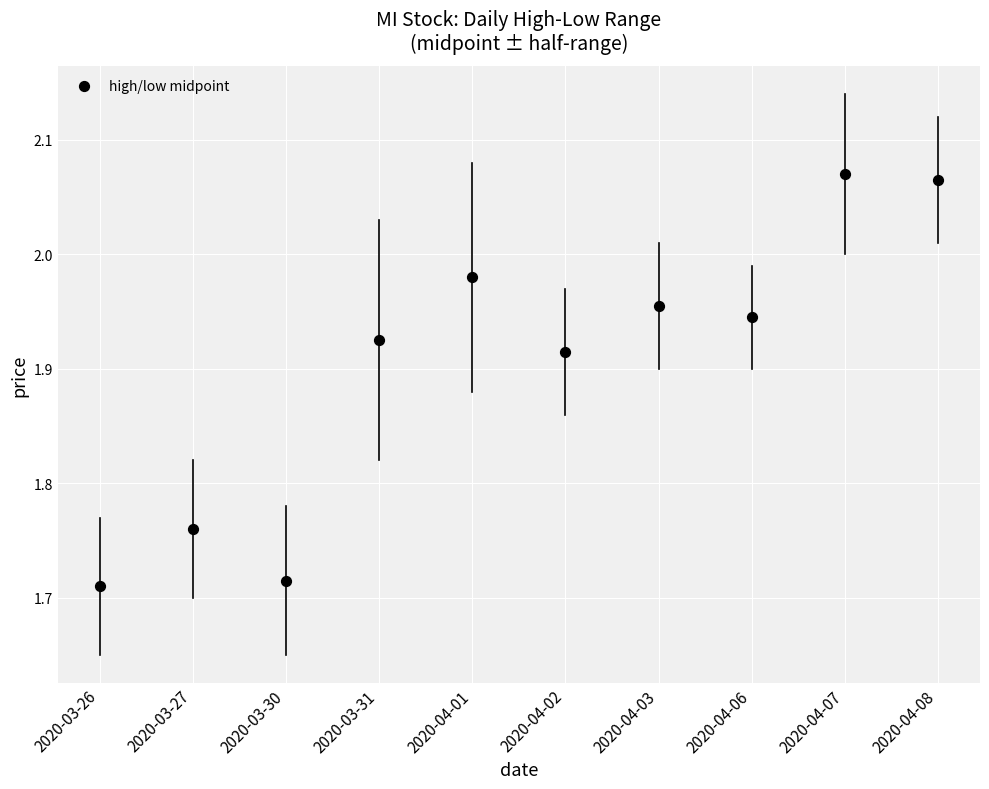

What is the range of Y values (max minus min)?

0.4